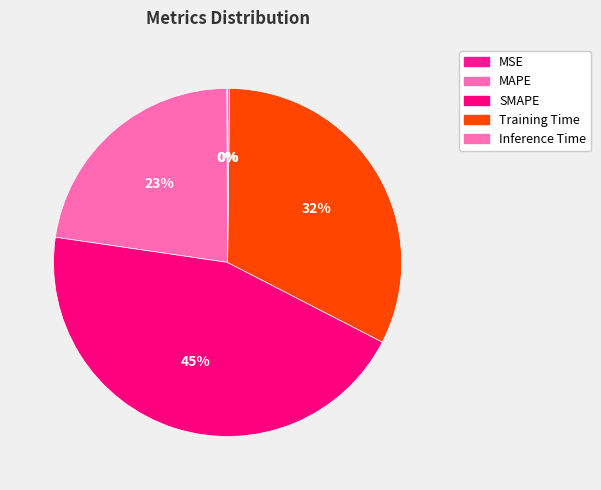

Do MSE and Training Time together represent more than half of the pie?

No